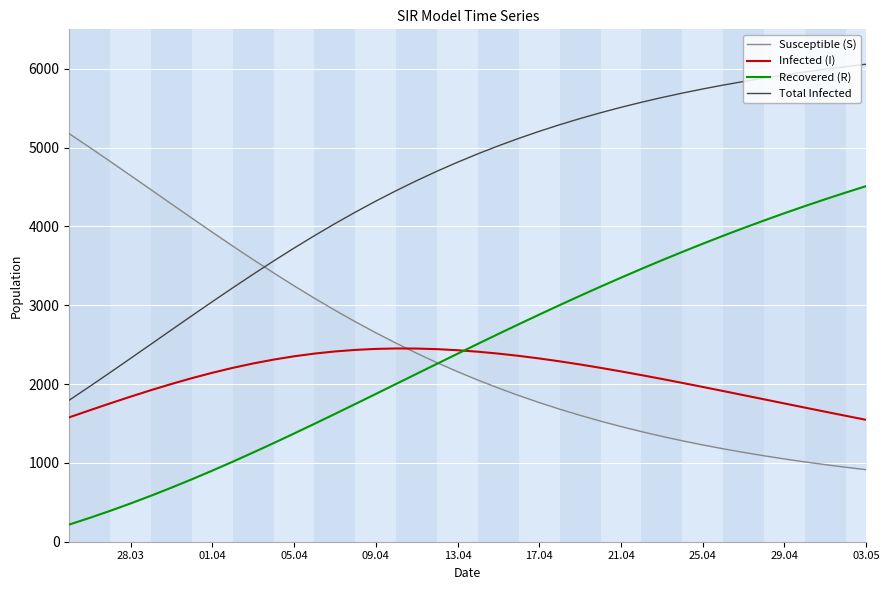

True or false: Total Infected and Infected (I) intersect in this chart.

False